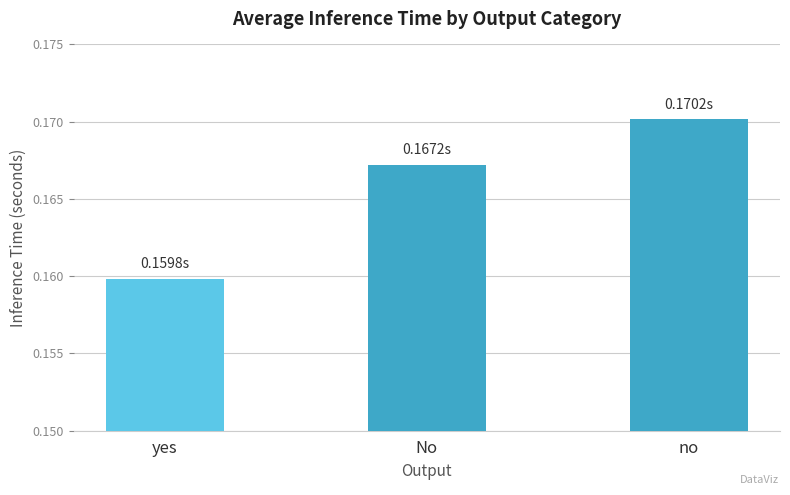

What is the label of the 1st bar from the right?

no